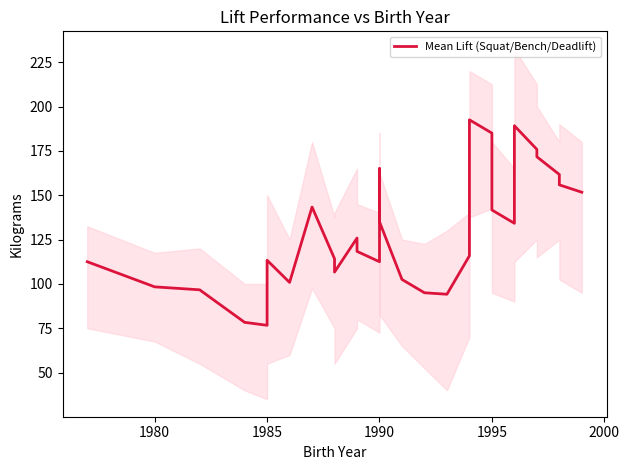

How many lines are shown in the chart?

1